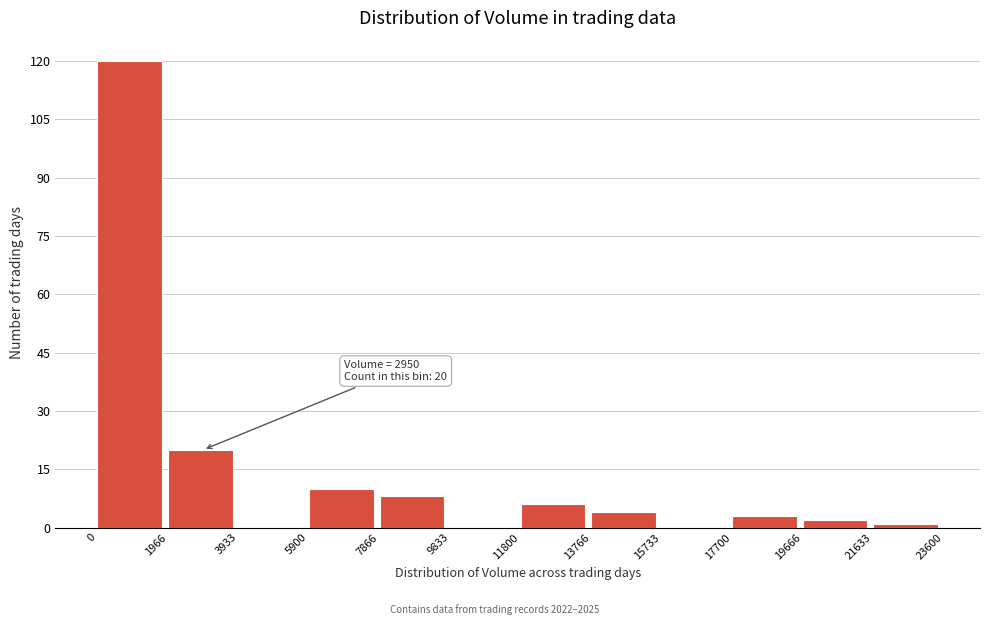

Over which range of the x-axis is the bar tallest?

0 to 1966